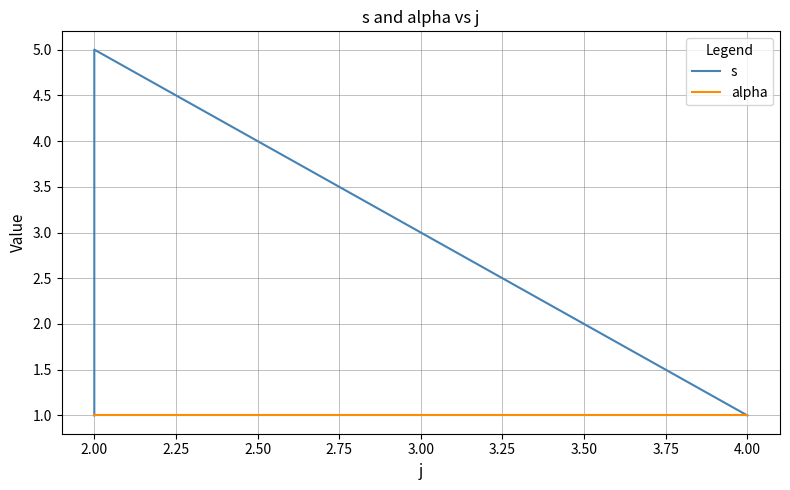

True or false: alpha and s intersect in this chart.

False